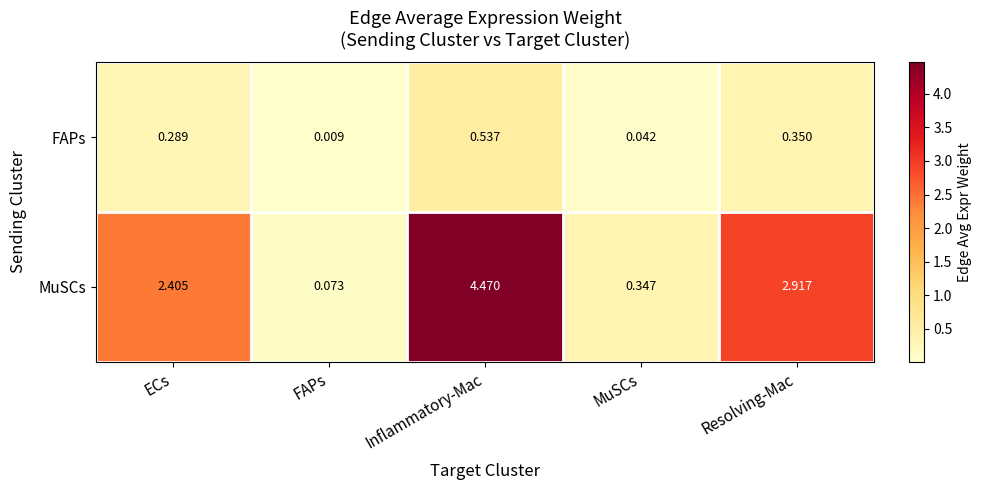

Rank the series at FAPs from highest to lowest value.

MuSCs, FAPs